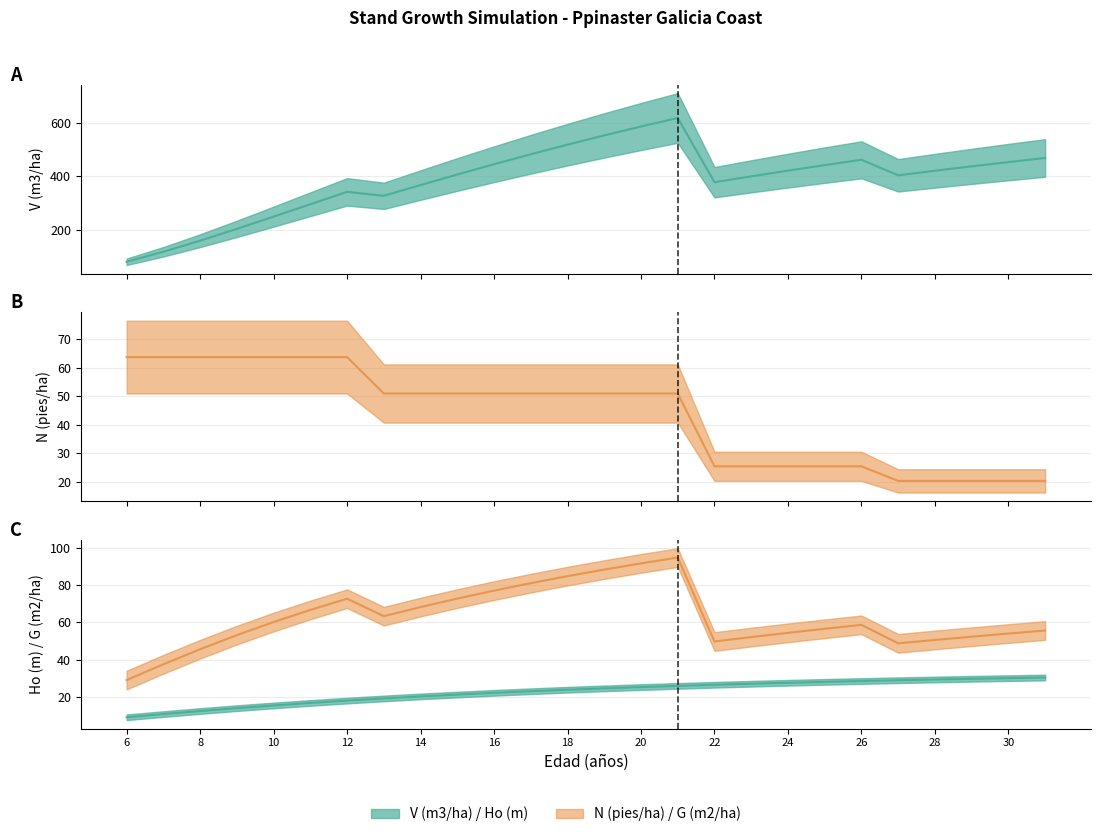

What is the sum of the G (m2/ha) values at 31 and 14?

123.9